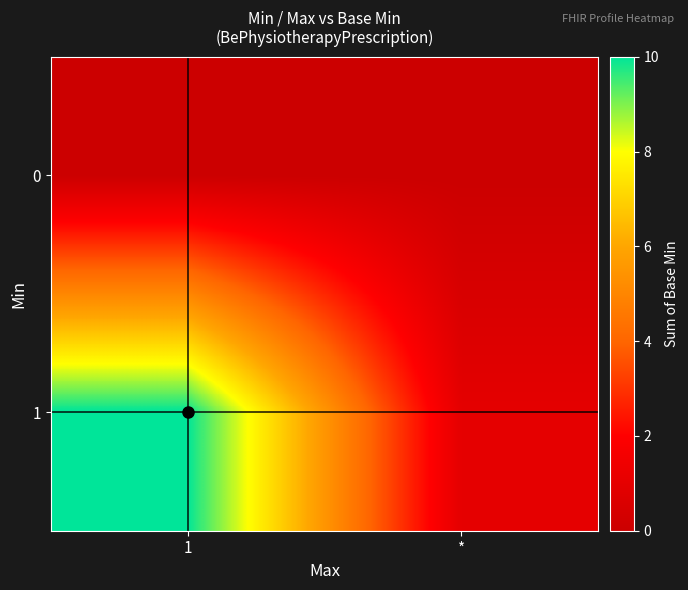

List the series in order of their peak value, highest first.

1, 0